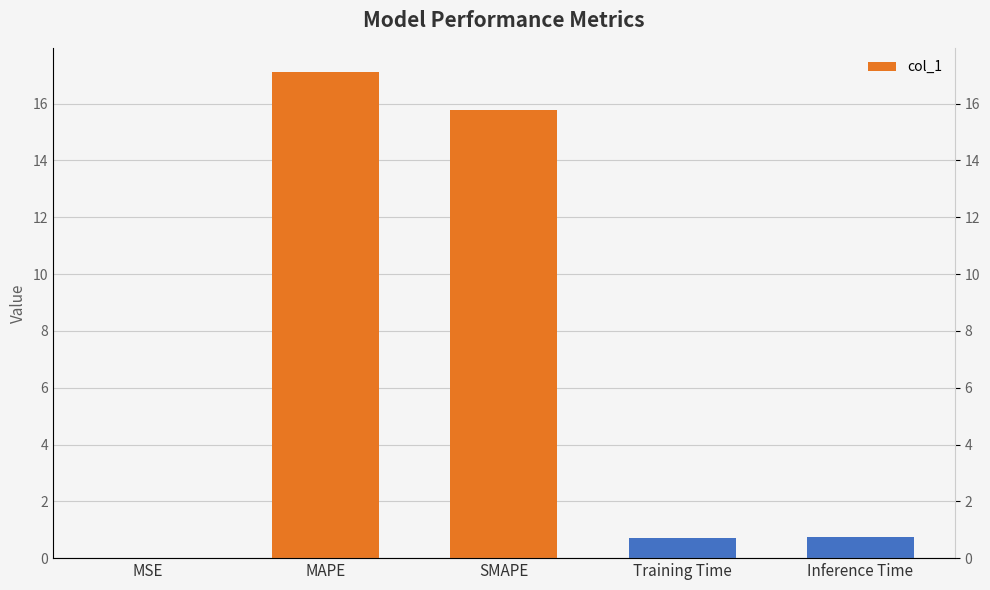

Where is the data nearest to the value 8?

Inference Time